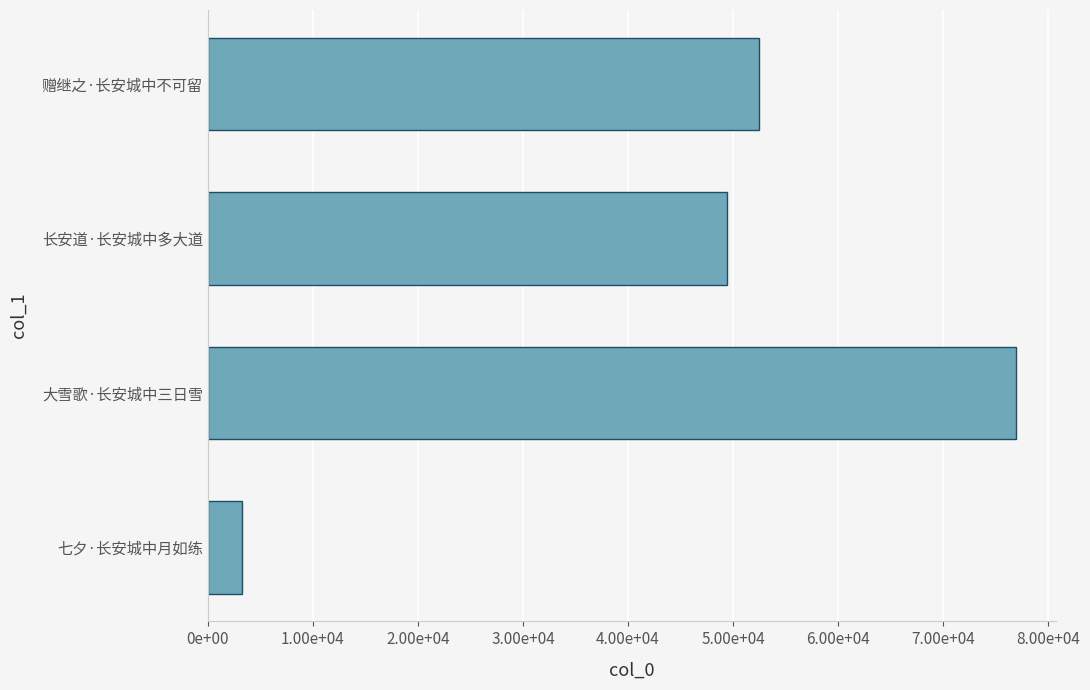

How many categories are shown in the chart?

4